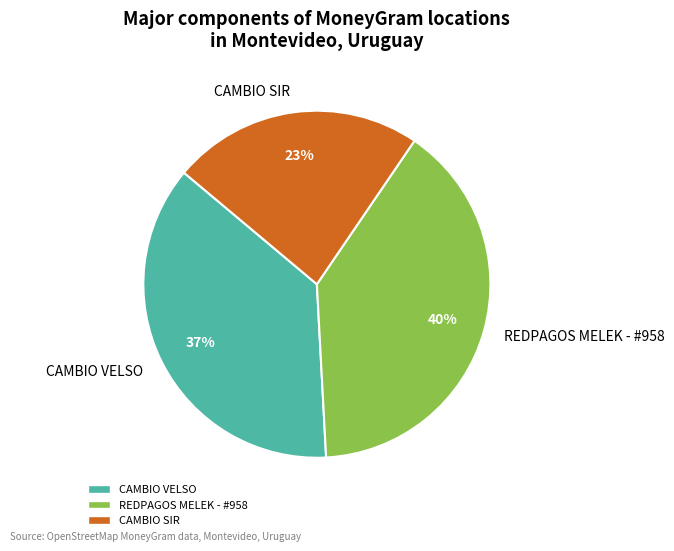

Approximately how many times larger is the value at REDPAGOS MELEK - #958 compared to CAMBIO VELSO?

1.1